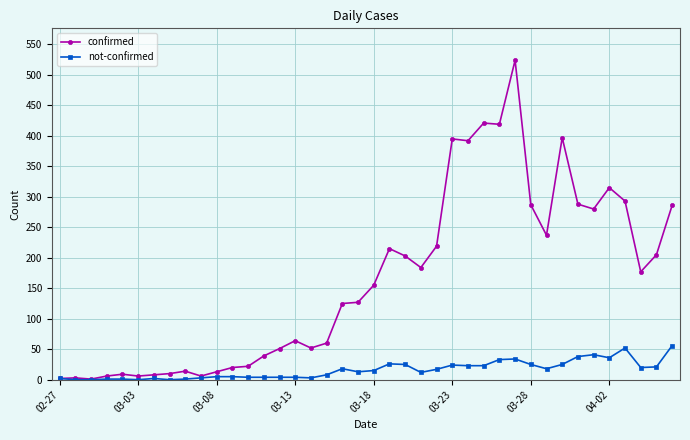

How many distinct data groups are displayed?

2